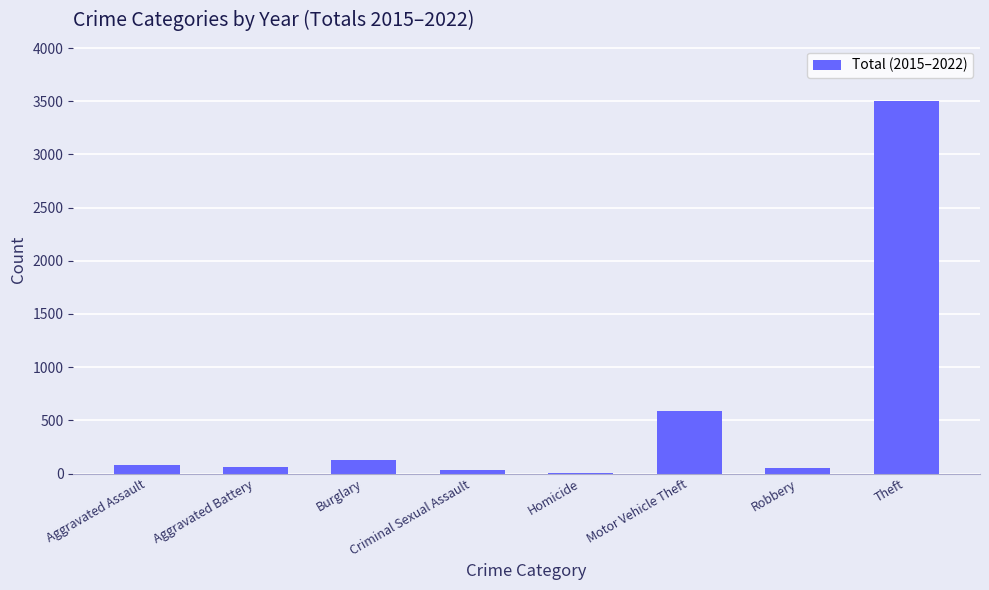

What is the average value?

556